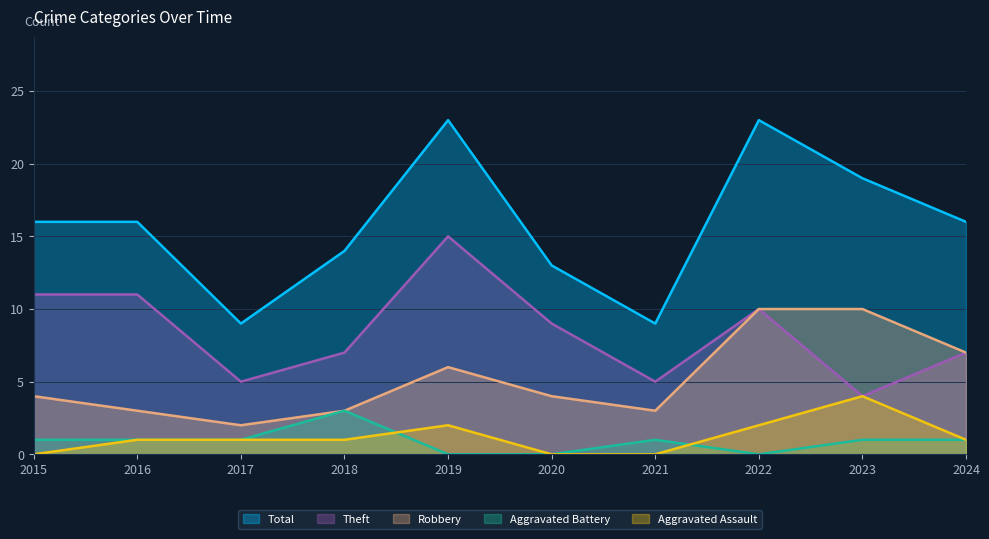

Between 2020 and 2023, which series saw the biggest shift?

Total